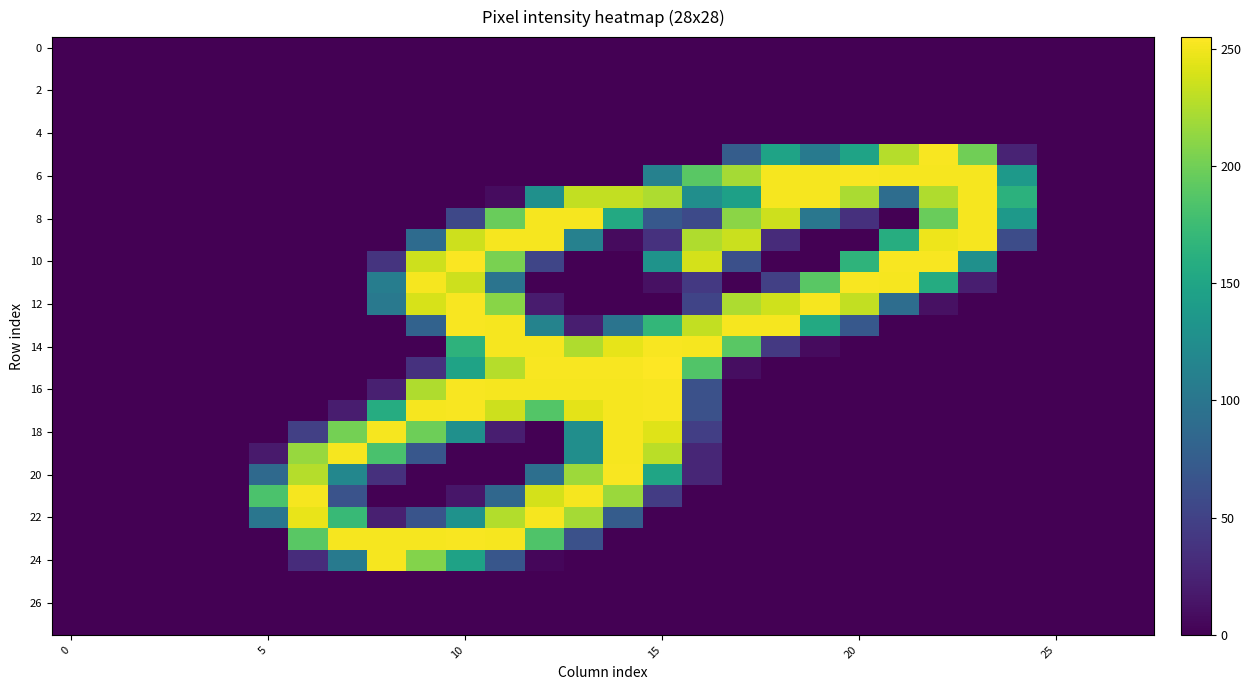

Which label corresponds to the largest value in the chart?

15